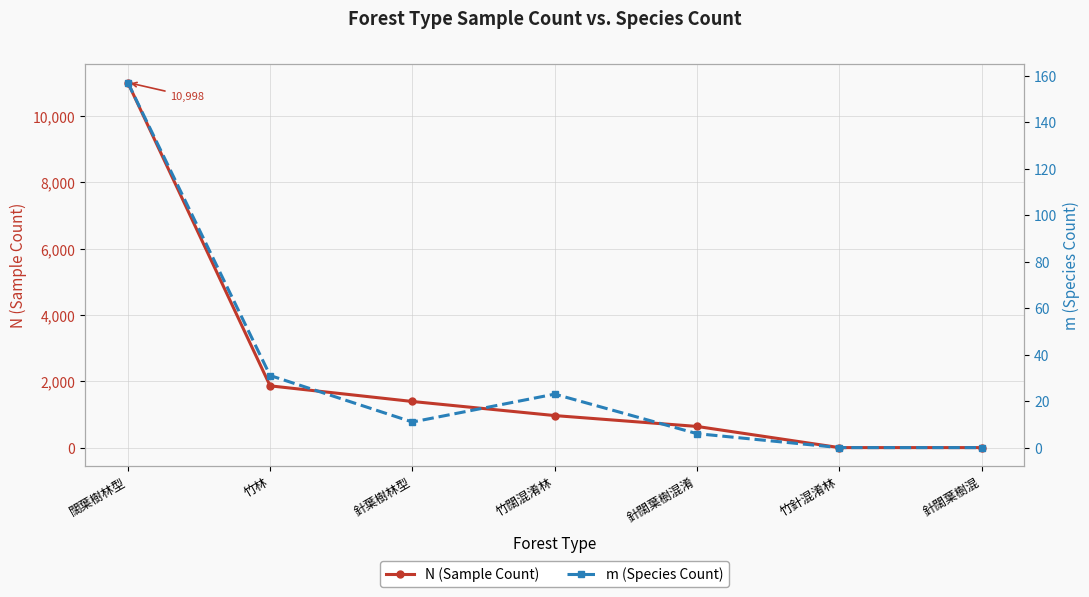

At which label does m (Species Count) reach its peak?

闊葉樹林型